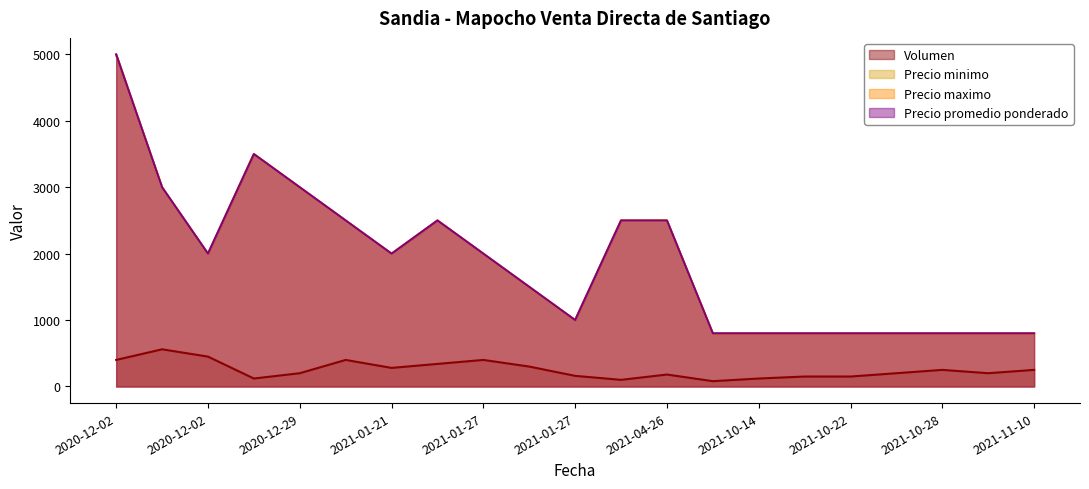

What is the sum of all Precio promedio ponderado values?

39400